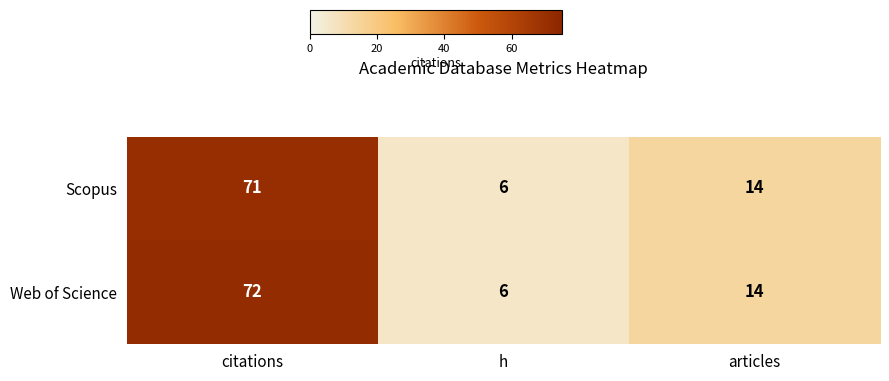

At which category is the sum across all series the highest?

citations